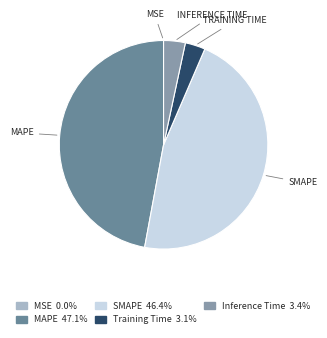

Does any single category account for the majority?

No